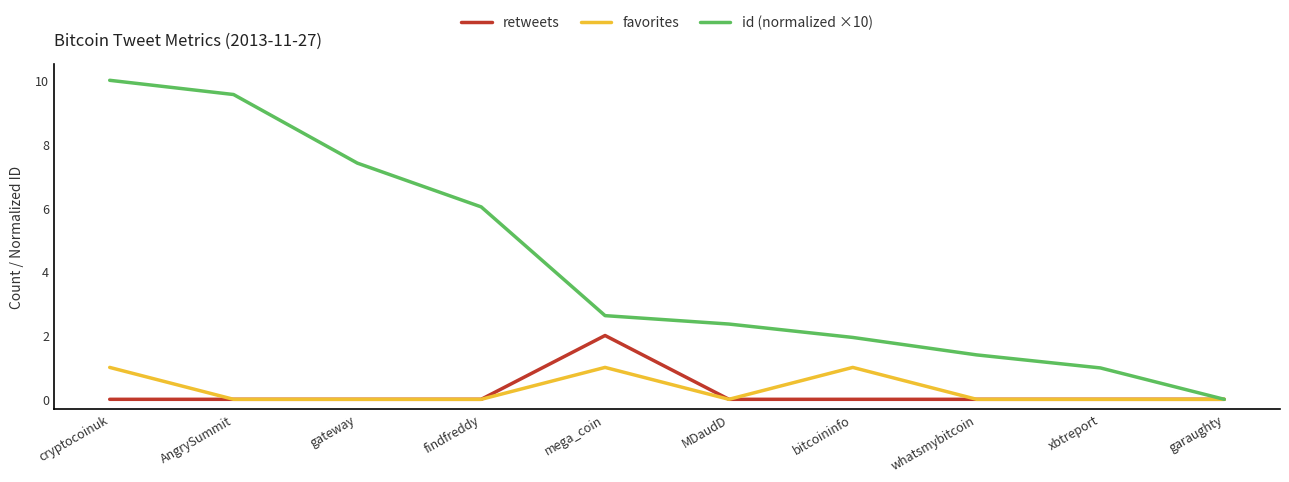

What is the maximum value for favorites?

1.0